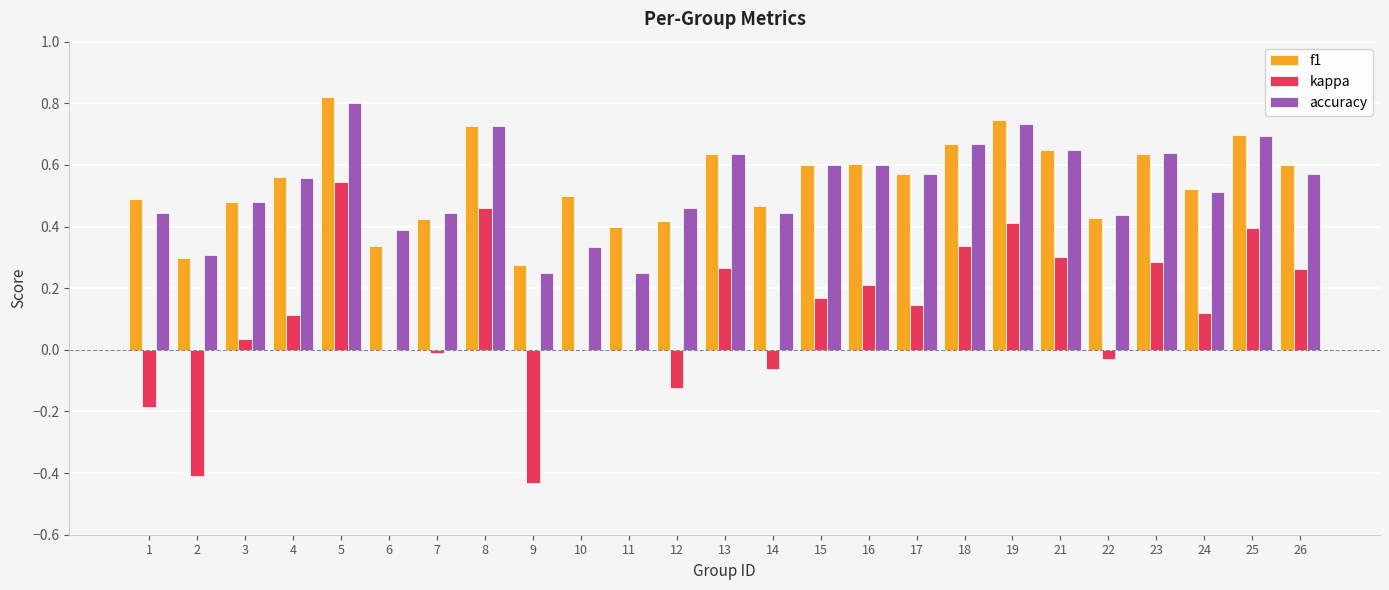

Which category has the highest value in the accuracy series?

5